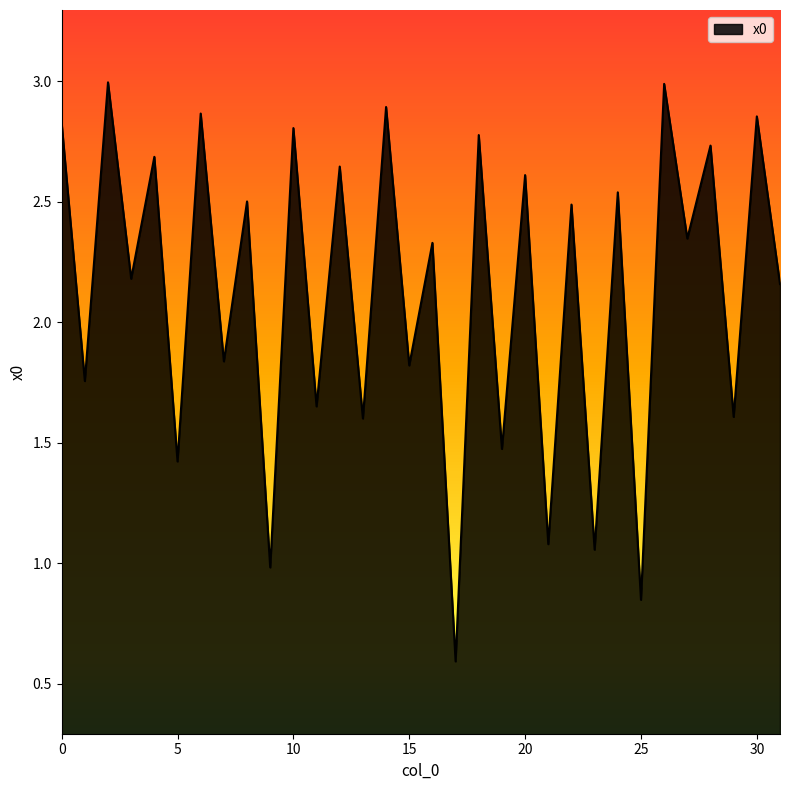

What is the greatest value displayed?

3.0